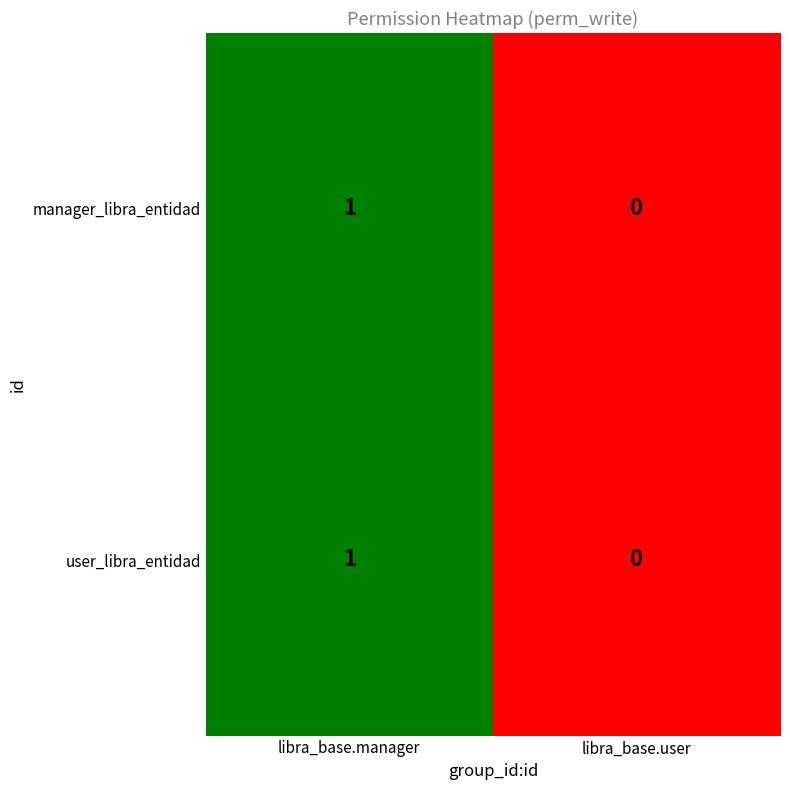

Which category has the highest value in the user_libra_entidad series?

libra_base.manager